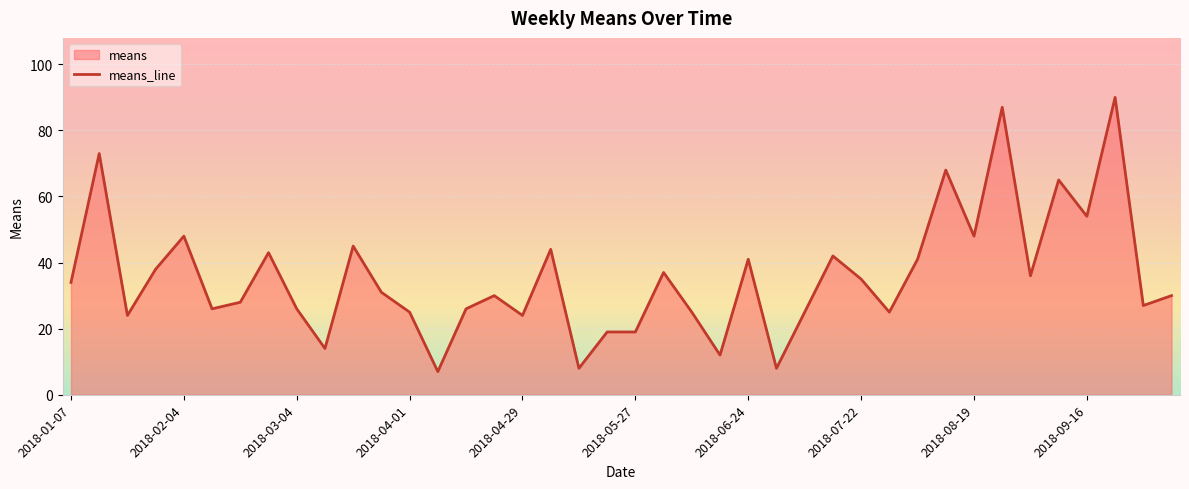

What is the difference between the maximum and minimum values?

83